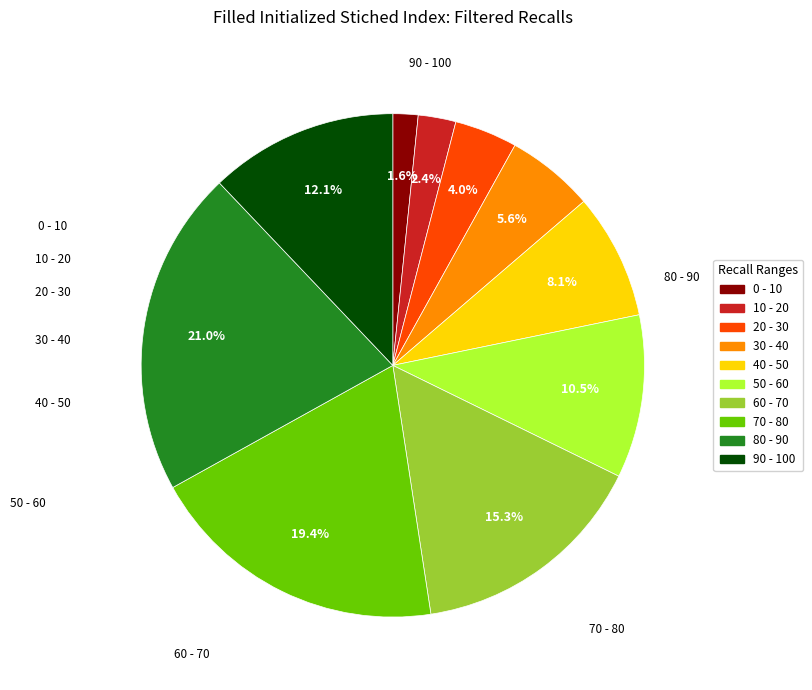

Is there any slice that represents more than half of the pie?

No